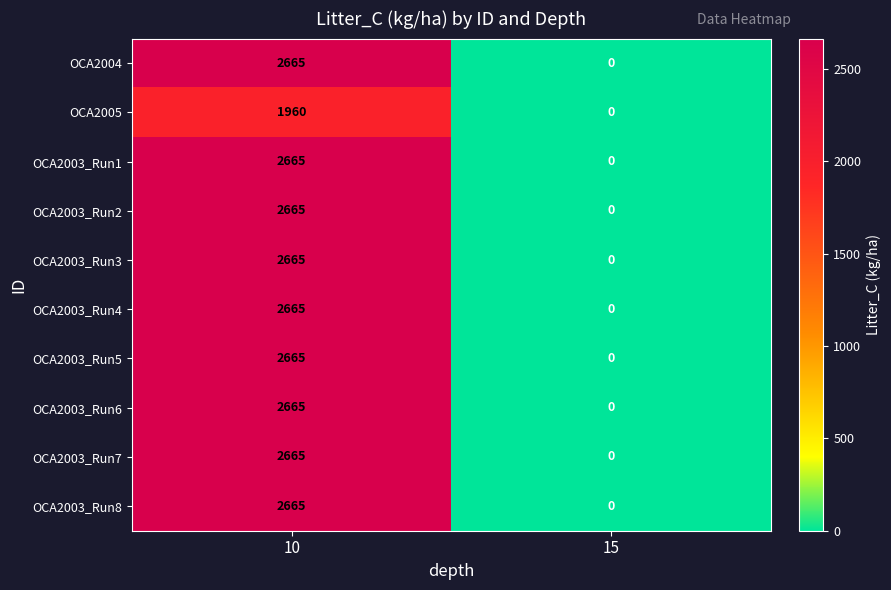

What is the sum of all OCA2003_Run8 values?

2665